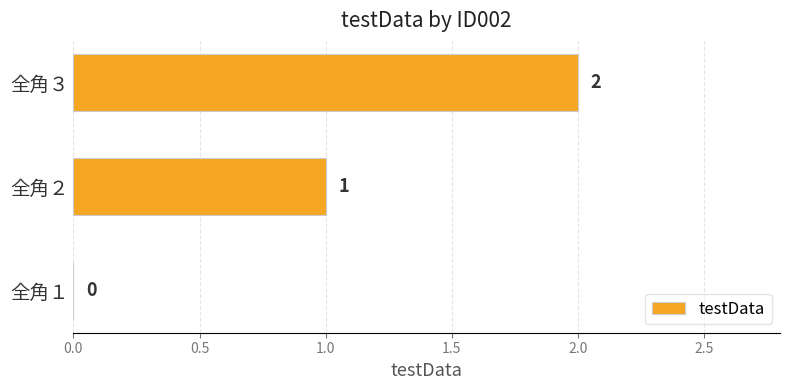

At which label is the value closest to 1?

全角２